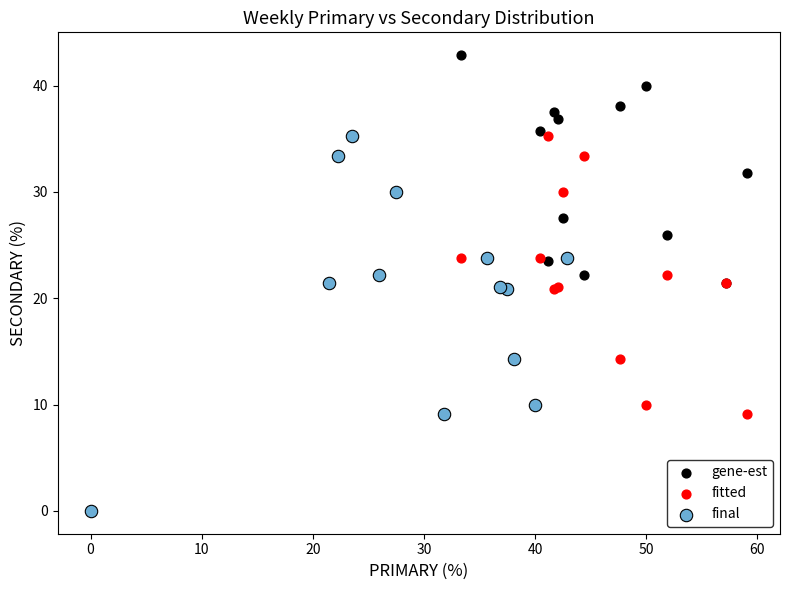

Which series has the widest spread of Y values?

gene-est